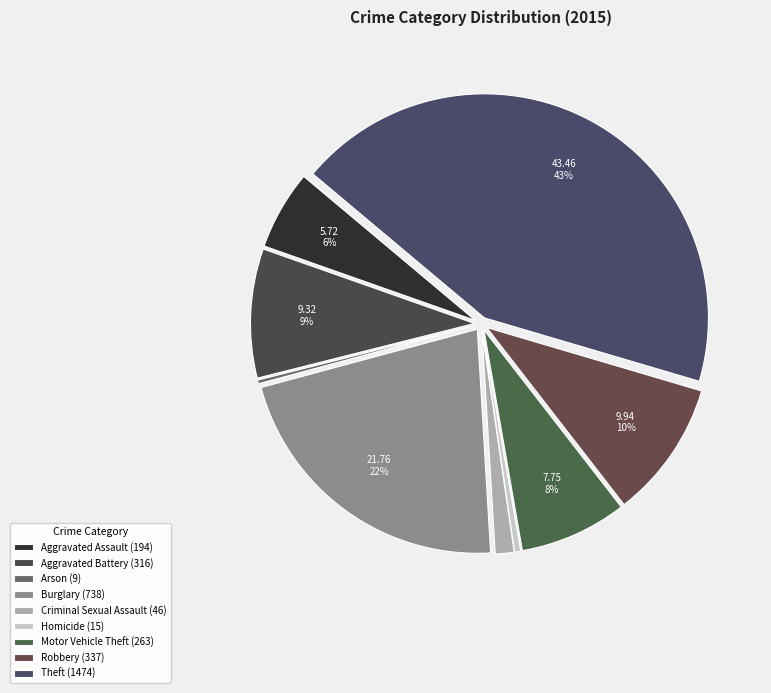

Combined, do Criminal Sexual Assault and Theft account for over 50%?

No